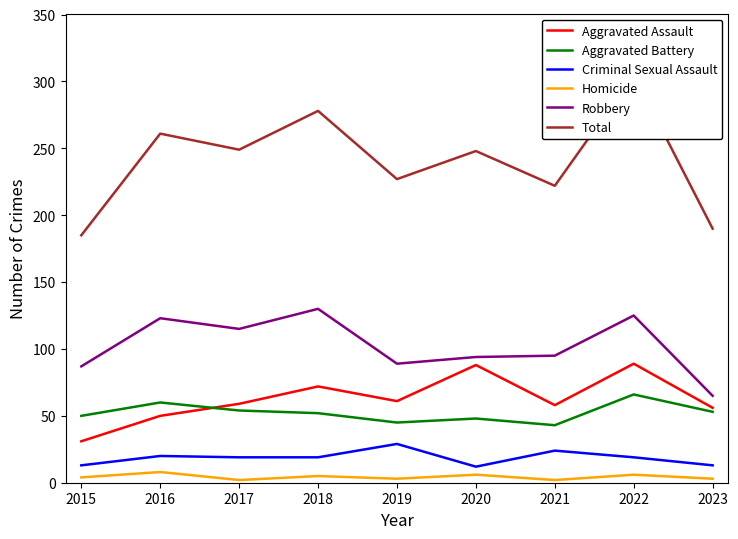

Does the chart display data point markers on the line(s)?

No